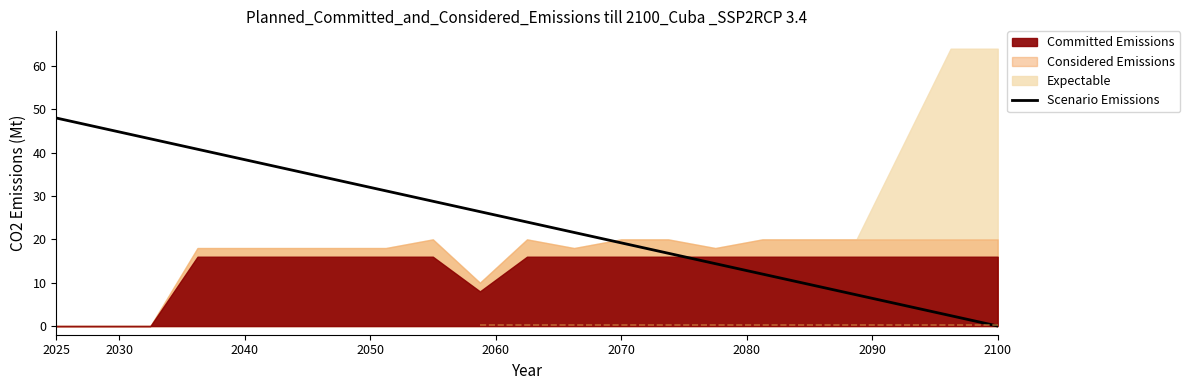

True or false: the data has more than 0 interior local peaks.

False